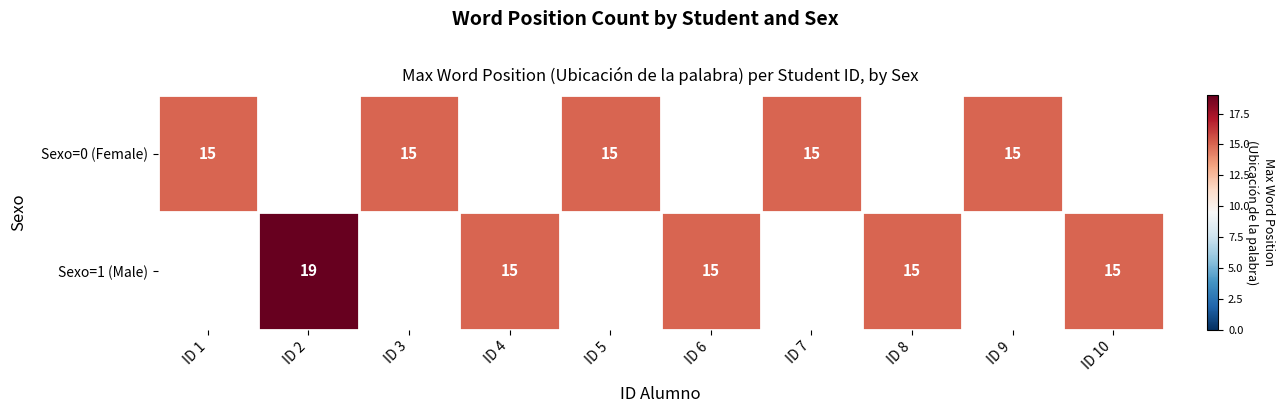

What is the difference between the Sexo=1 (Male) values at ID 2 and ID 8?

4